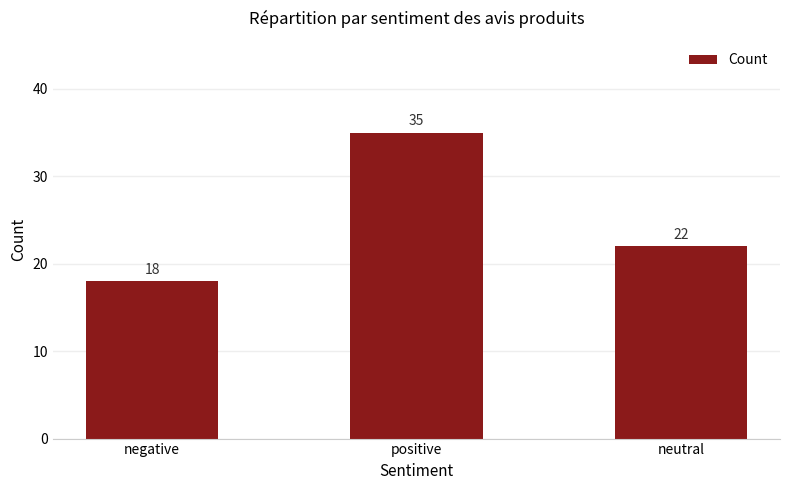

At which category does the chart reach its peak across all series?

positive